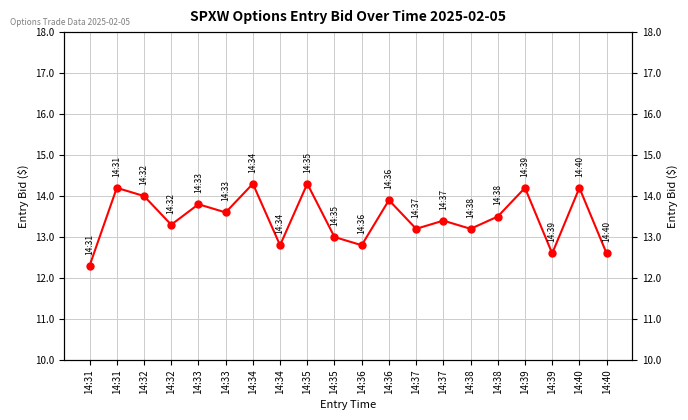

Which category has the lowest value across all series?

14:31